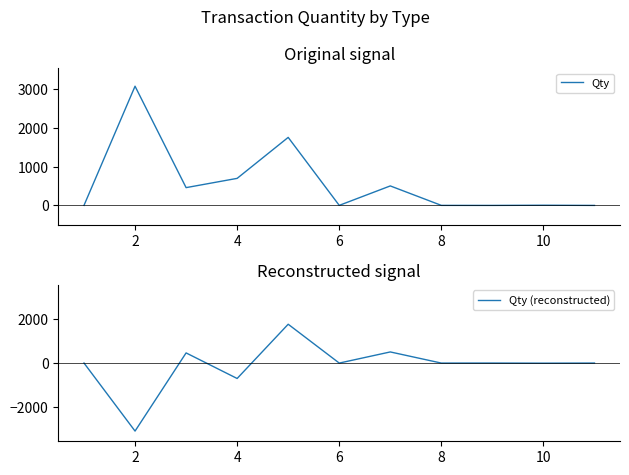

The value of Qty (reconstructed) at 4 is -1144. True or false?

False